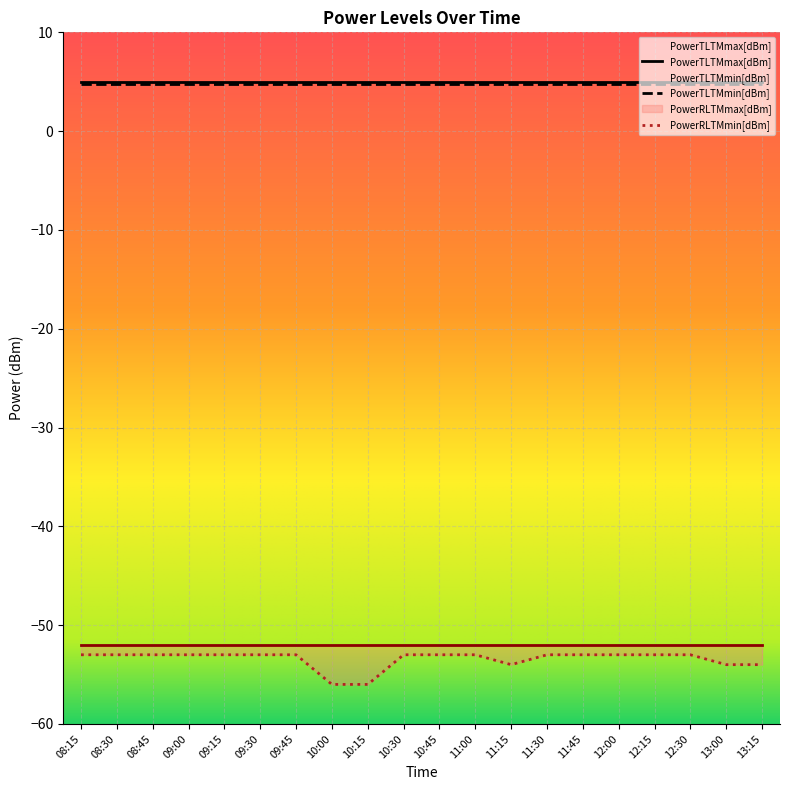

What are all the series names shown in the legend?

PowerTLTMmax[dBm], PowerTLTMmin[dBm], PowerRLTMmax[dBm], PowerRLTMmin[dBm]